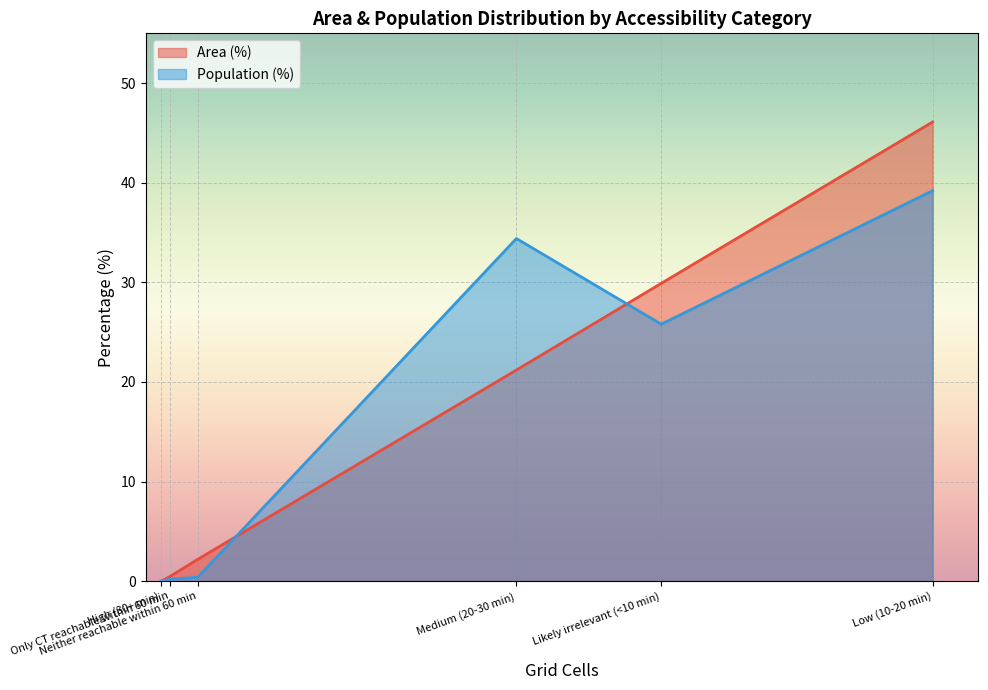

Which series has the largest range (max minus min)?

Area (%)